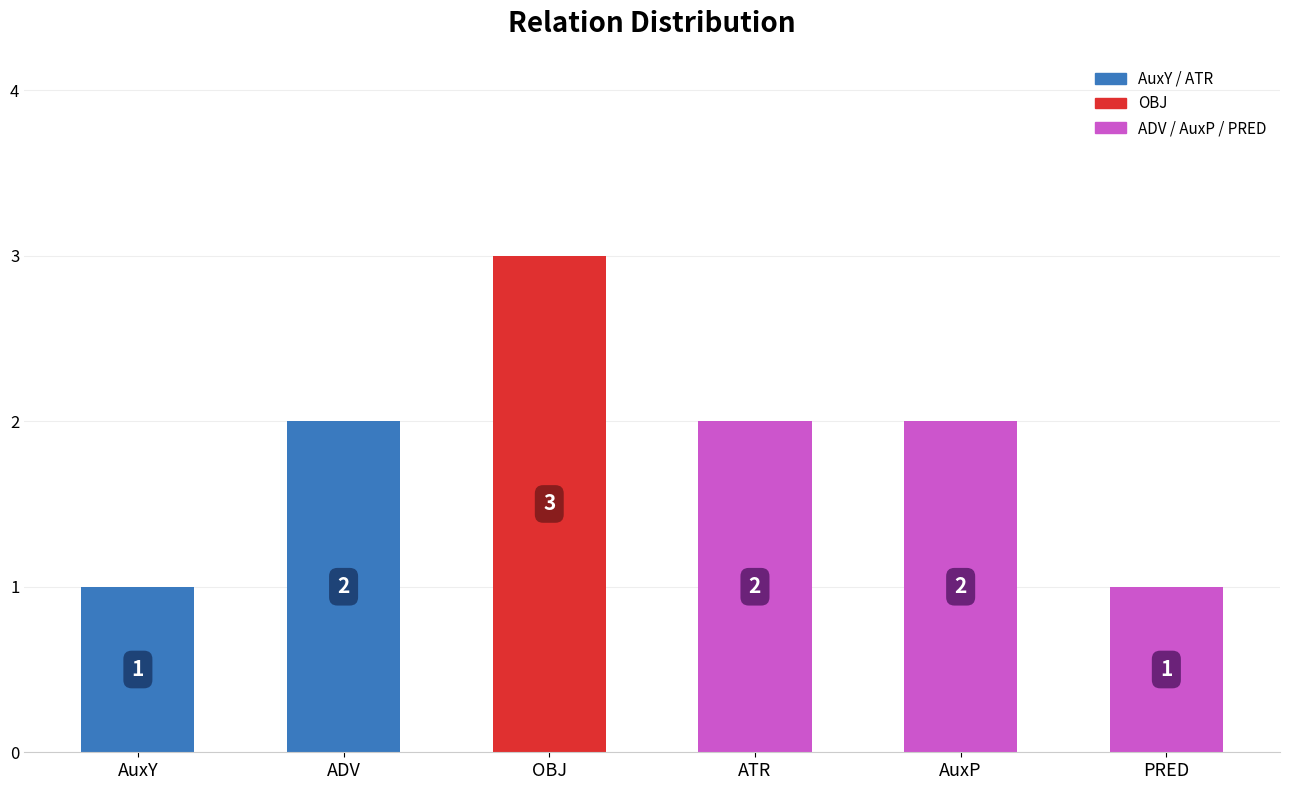

How many distinct data groups are displayed?

1